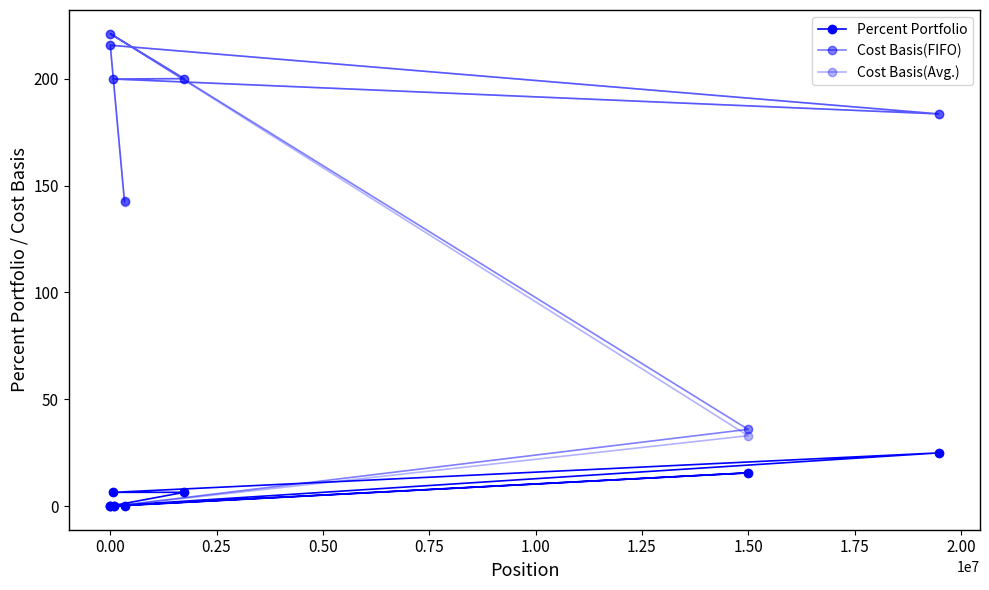

True or false: Cost Basis(Avg.) and Percent Portfolio intersect in this chart.

False